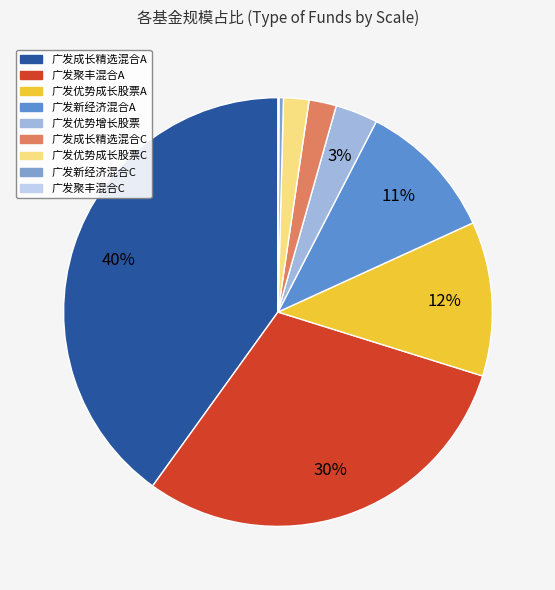

Is the sum of 广发新经济混合A and 广发新经济混合C greater than half?

No